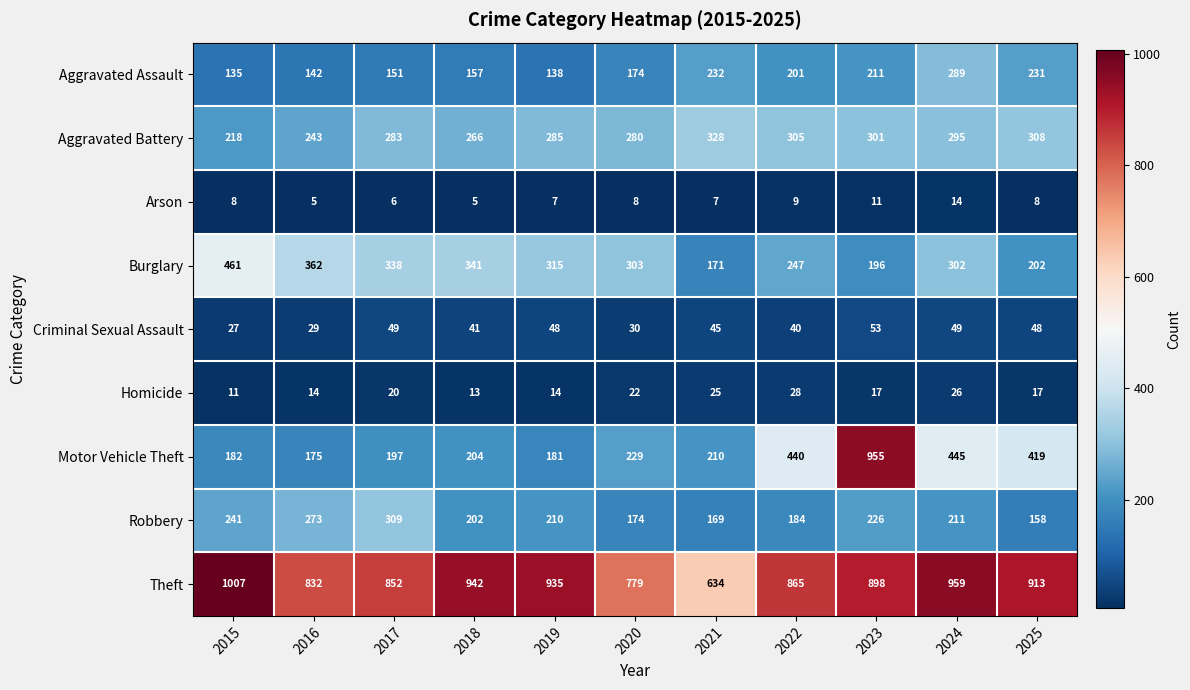

The Theft series shows 935 at 2019. True or false?

True